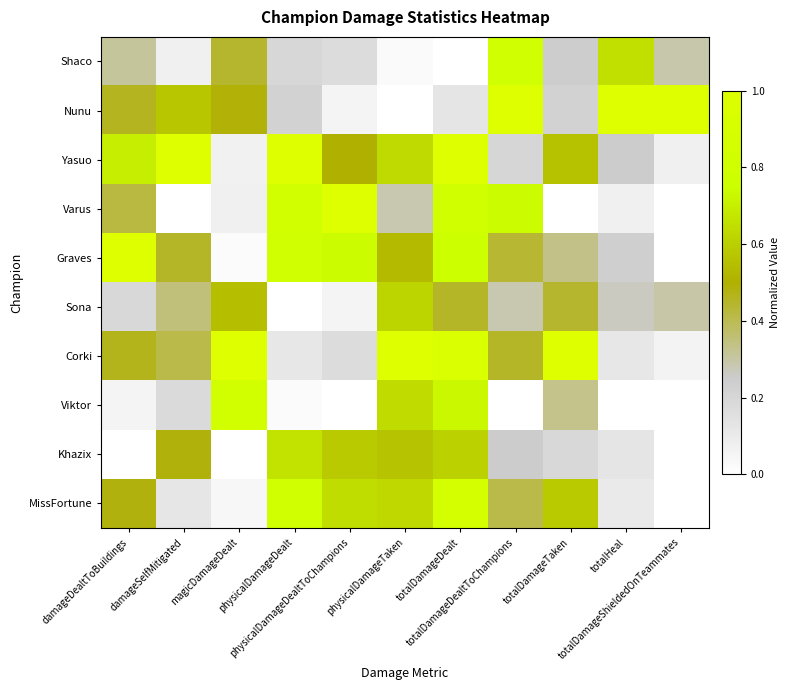

Which category has the lowest value across all series?

totalDamageDealt